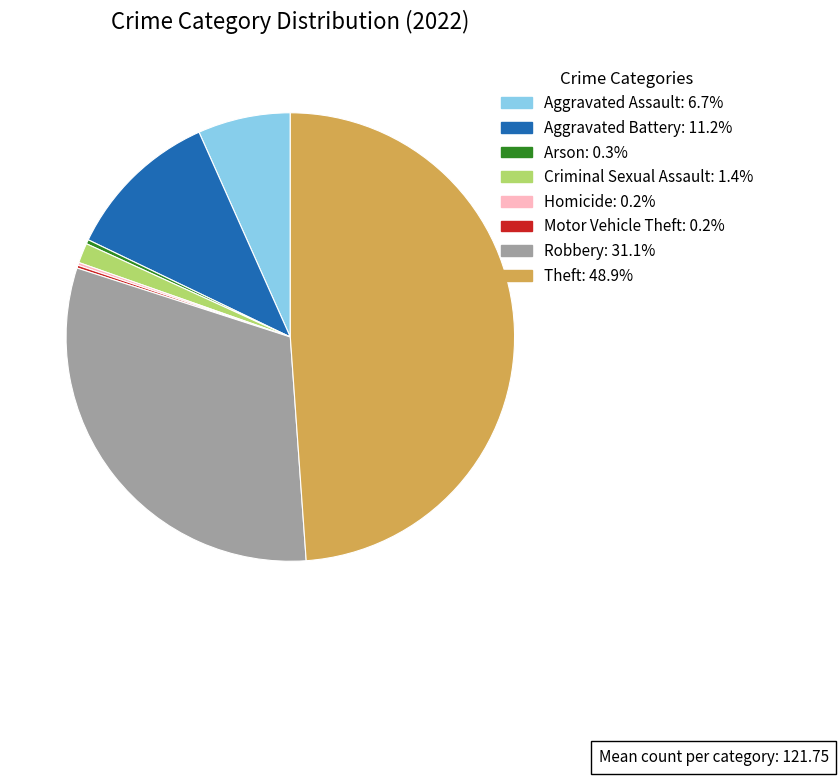

Does Aggravated Battery represent more than half of the total?

No